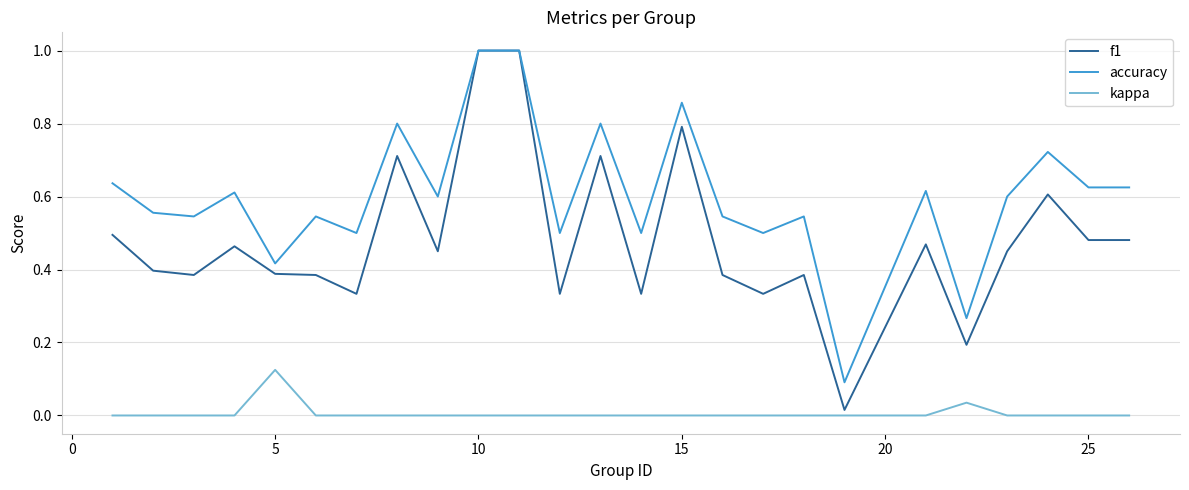

True or false: kappa and accuracy intersect in this chart.

False